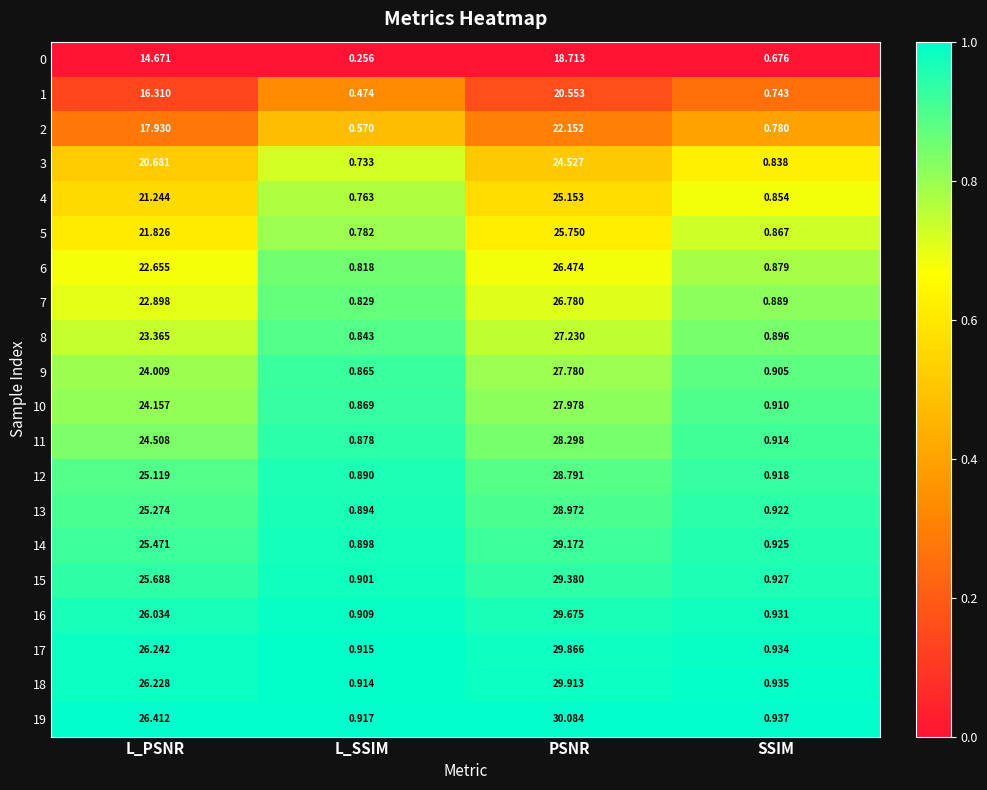

At which category does the chart reach its peak across all series?

PSNR